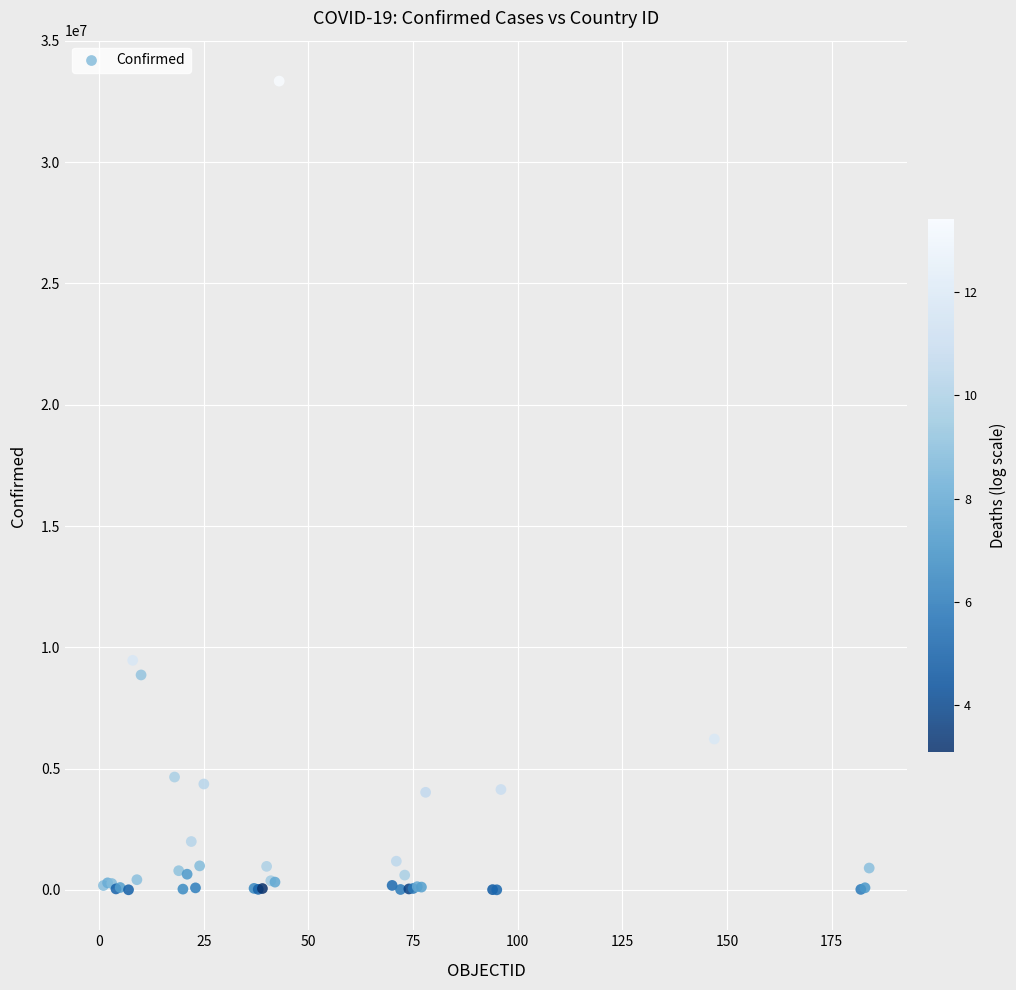

What Y value in the scatter plot is closest to 16673622?

9465827